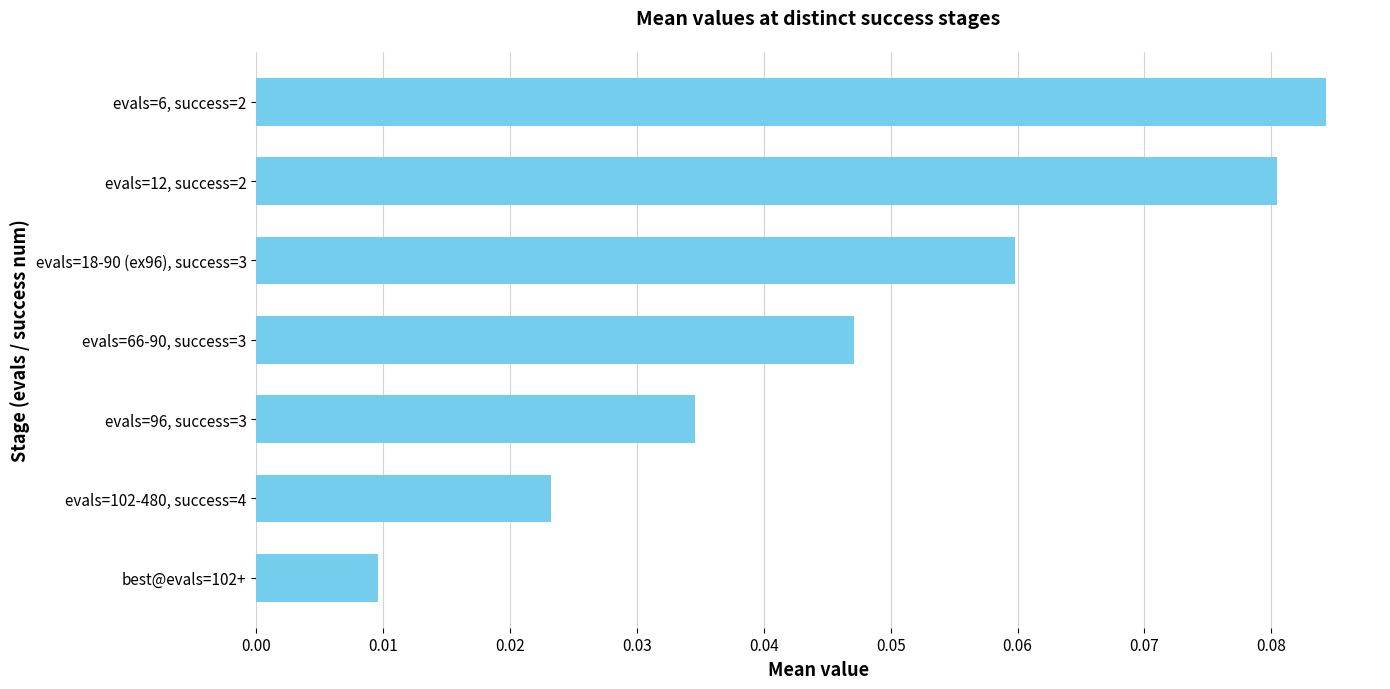

The value at evals=18-90 (ex96), success=3 is 0.0. True or false?

False